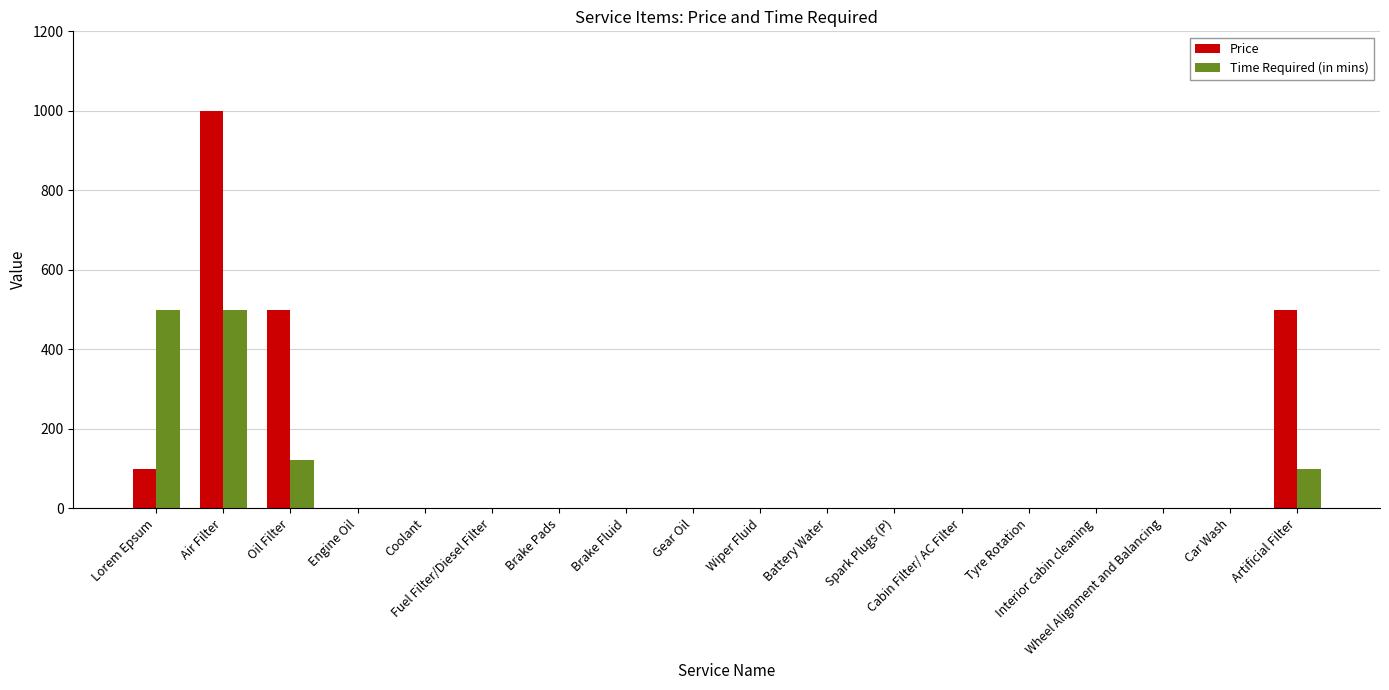

What is the sum of all Time Required (in mins) values?

1222